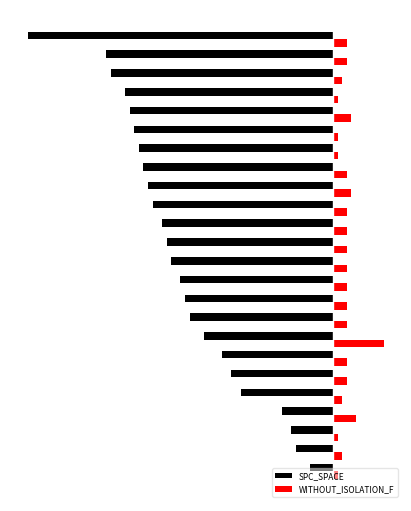

Rank the categories by SPC_SPACE value from lowest to highest.

66, 49, 48, 45, 44, 43, 42, 41, 40, 39, 37, 36, 35, 33, 32, 31, 28, 24, 22, 20, 11, 9, 8, 5